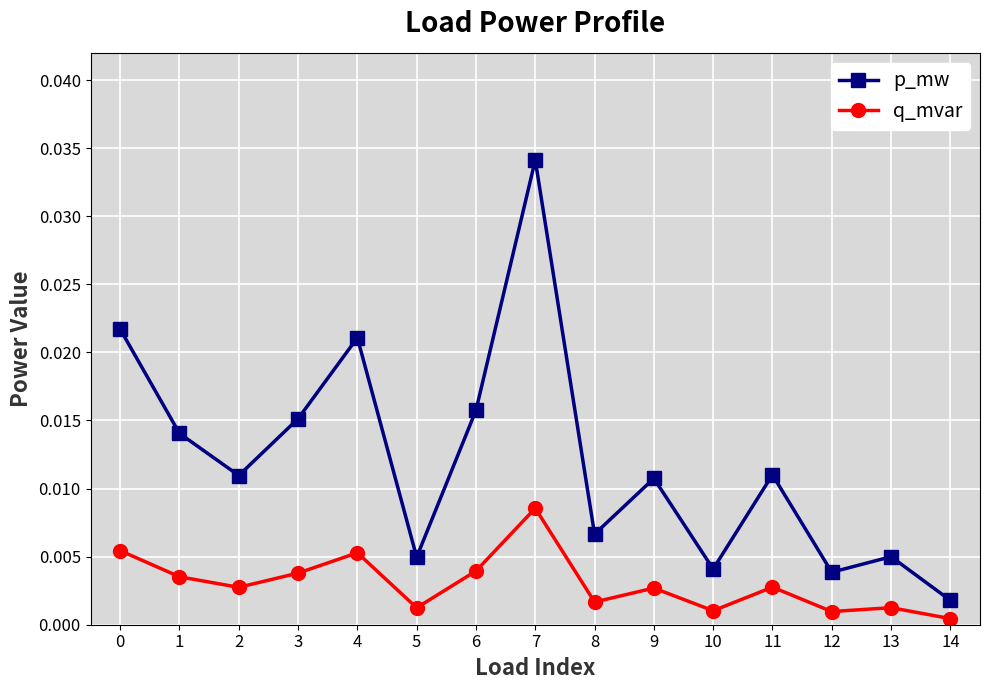

How many series are shown in this chart?

2